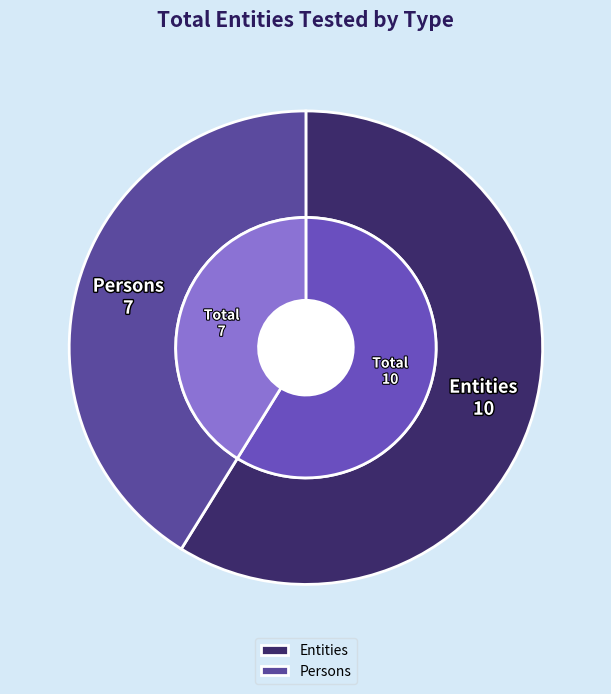

What percentage is the Persons slice, to the nearest percent?

41%